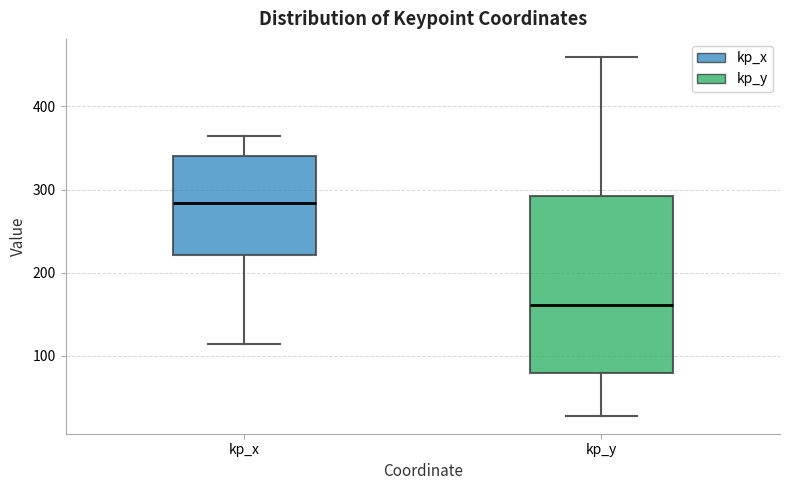

Which box has the highest median line?

kp_x